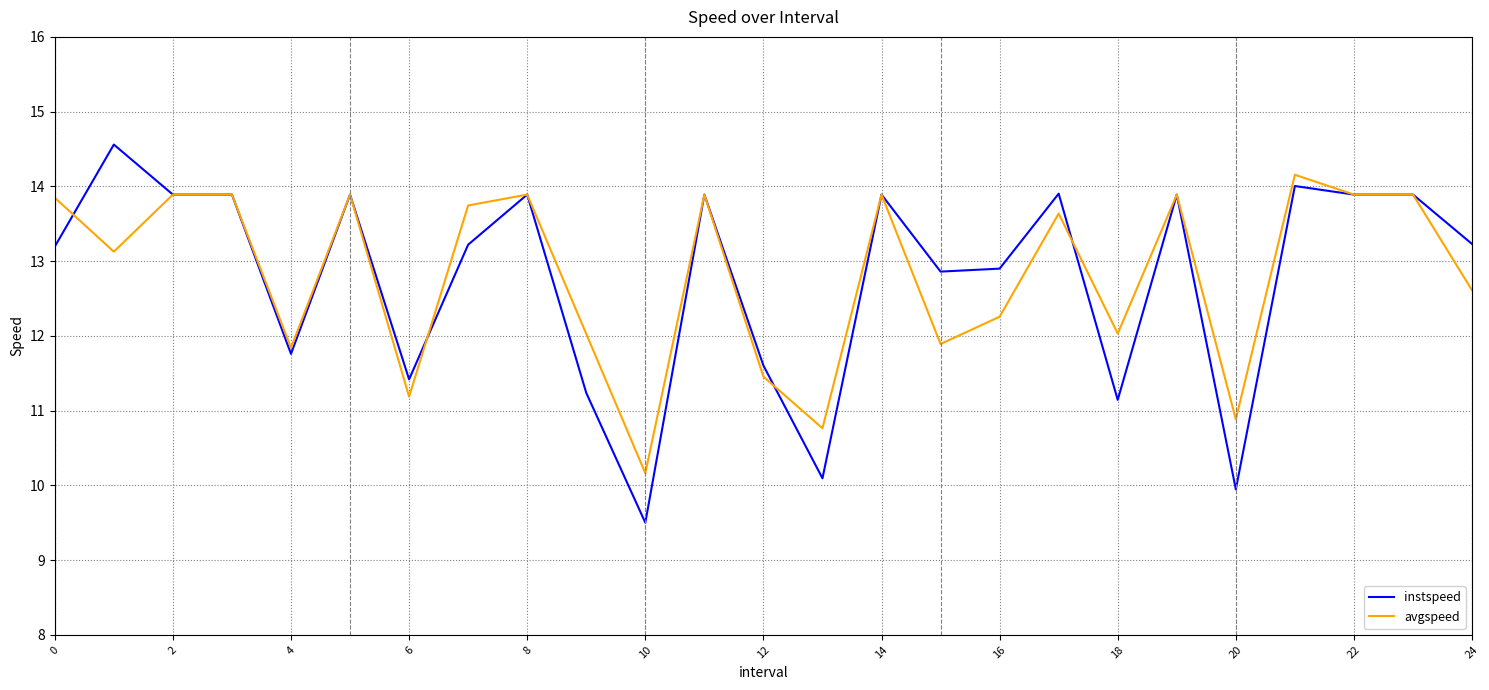

Does the chart have visible grid lines?

Yes